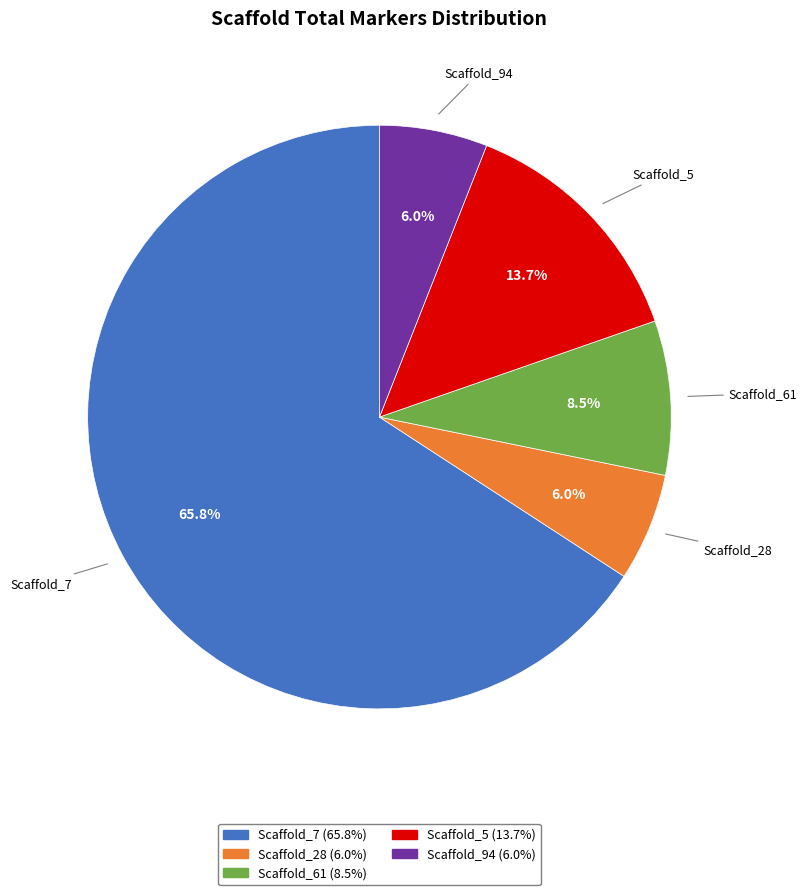

What is the ratio of the value at Scaffold_61 to the value at Scaffold_94?

1.4